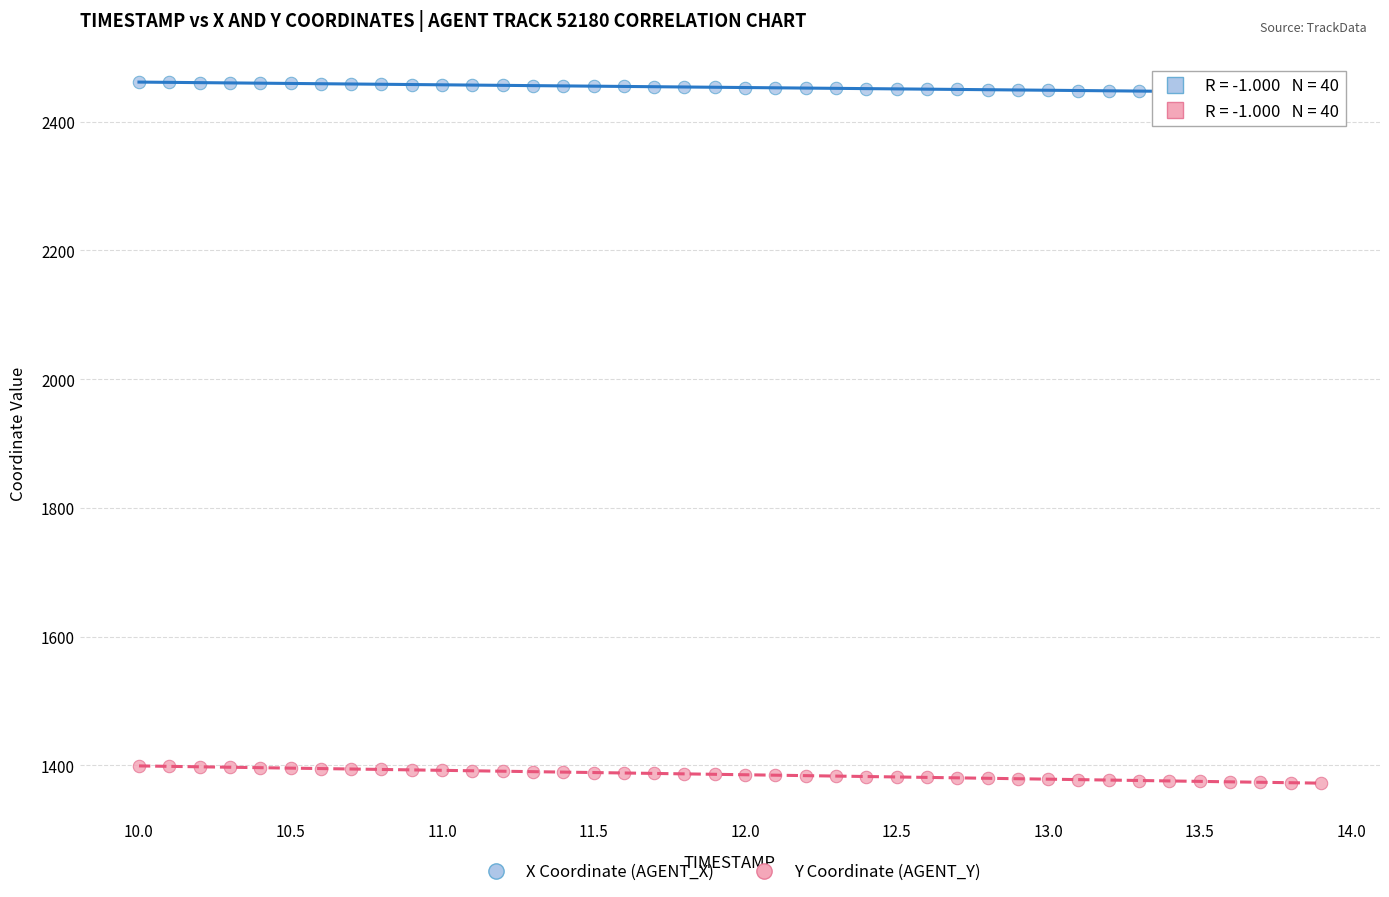

Which series contains the lowest Y value?

Y Coordinate (AGENT_Y)